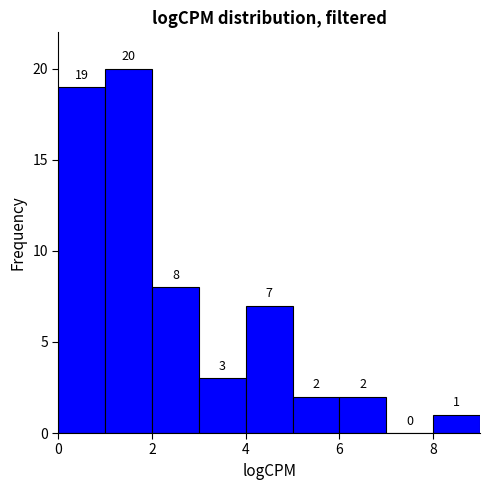

Reading left to right, transcribe this chart: for each bar, give the range it covers on the x-axis and its height.

0 to 1: 19
1 to 2: 20
2 to 3: 8
3 to 4: 3
4 to 5: 7
5 to 6: 2
6 to 7: 2
7 to 8: 0
8 to 9: 1